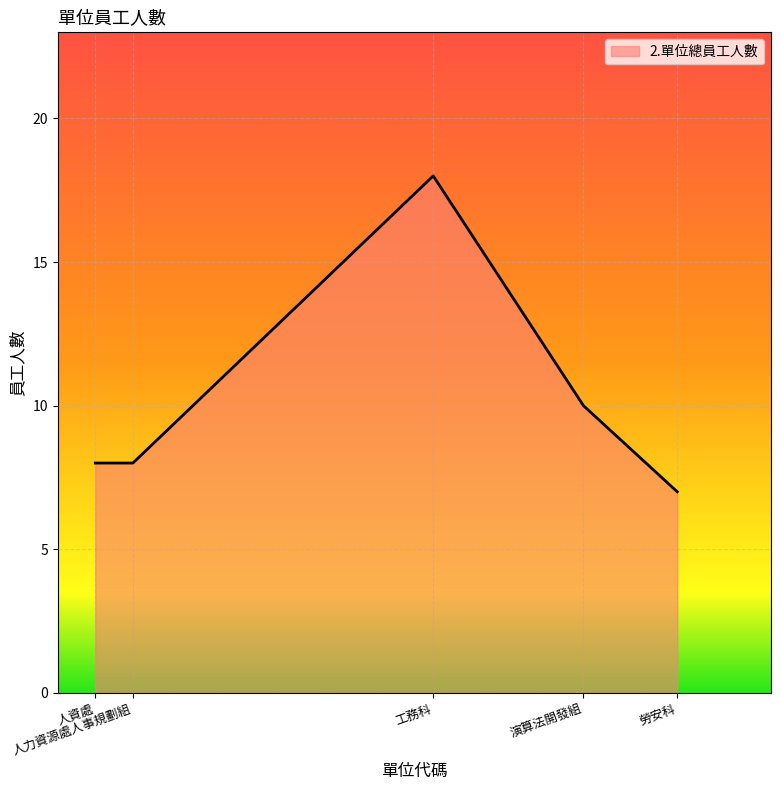

The chart shows a value of 11 at 工務科. True or false?

False